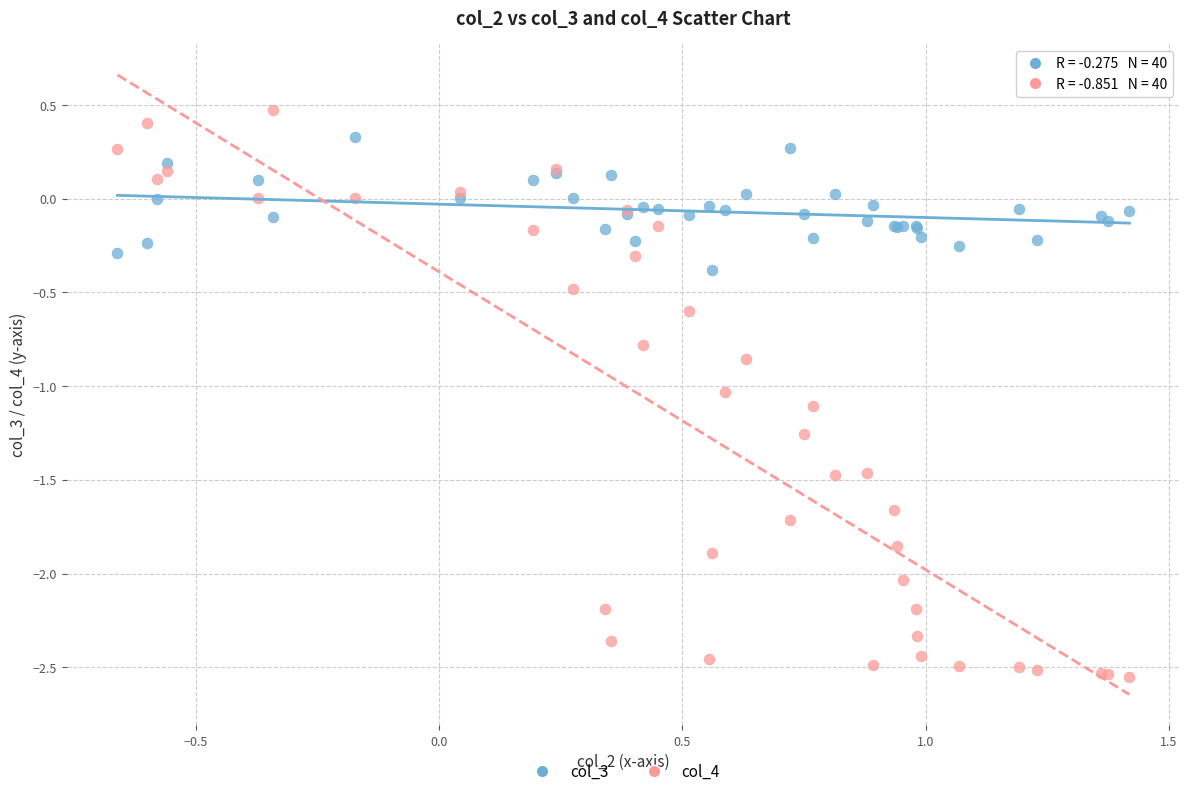

What is the X range (max minus min) for the scatter plot?

2.1